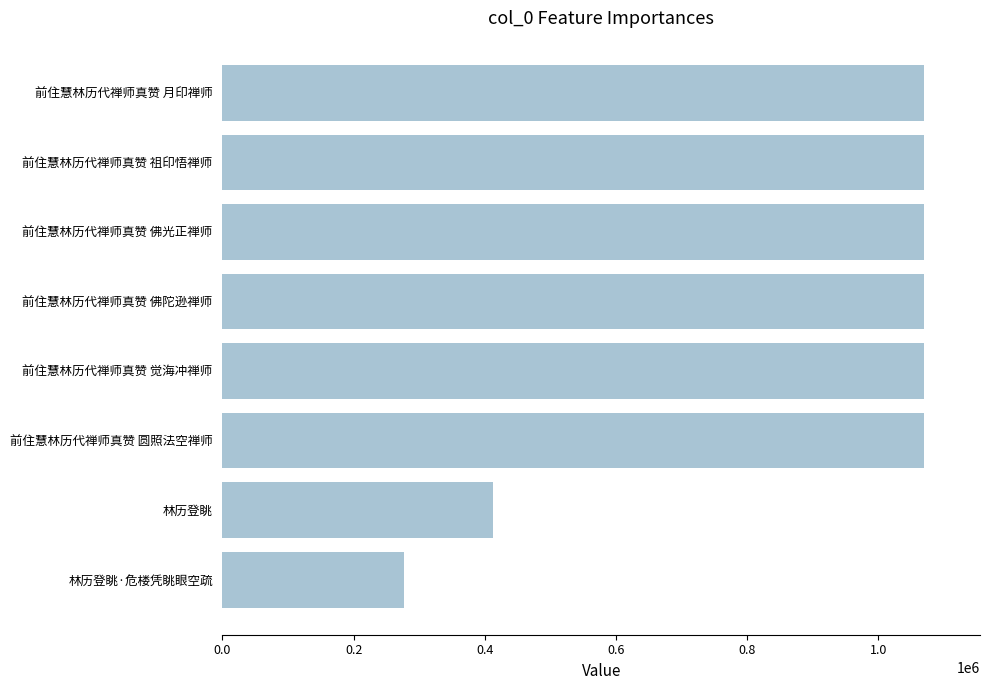

The chart shows a value of 285891 at 林历登眺. True or false?

False